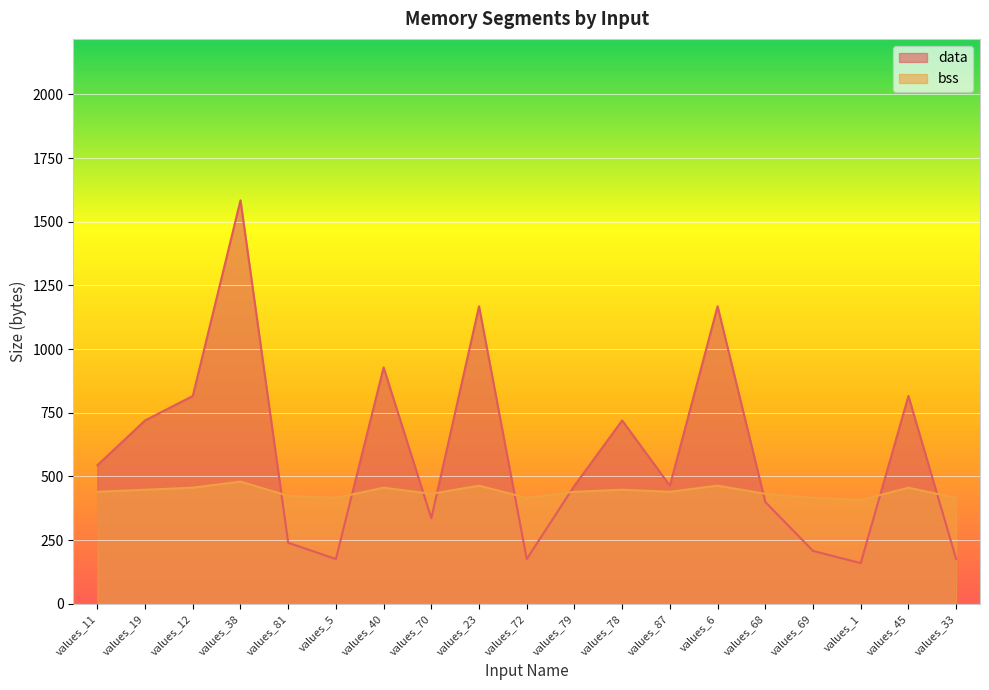

How many bss values are between 416 and 456?

15